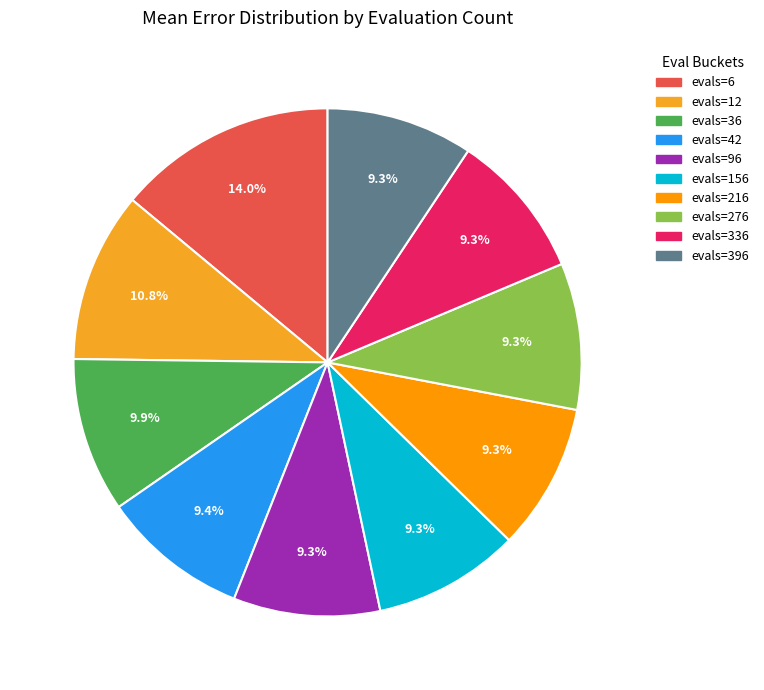

Is it true that evals=336 is 1% of the pie?

False